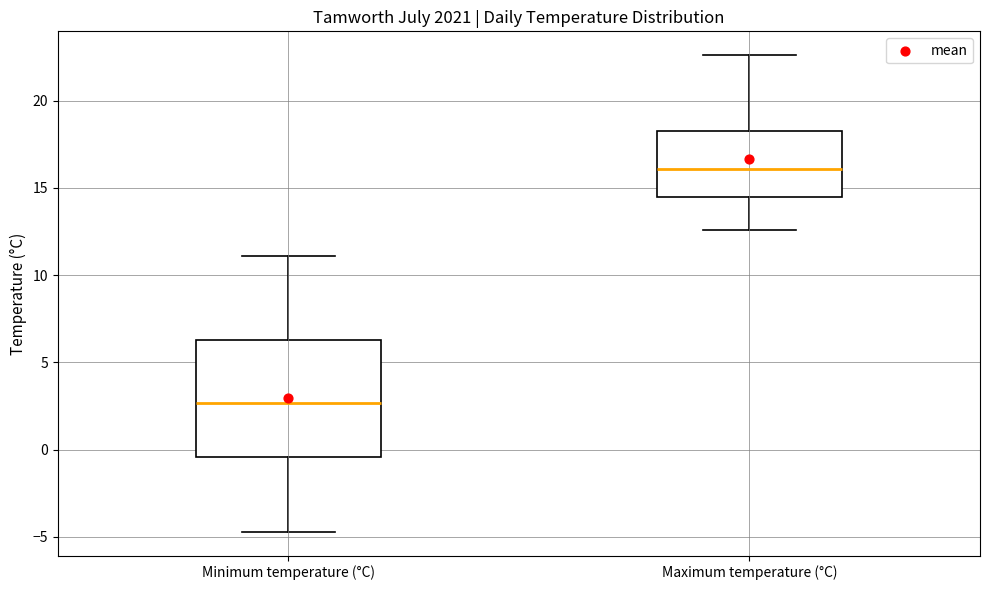

Reading left to right, read every box against the y-axis: the position of its median line, the range the box covers, and the ends of its whiskers. The values are not printed on the chart, so give them approximately, as read against the axis.

Minimum temperature (°C): median 2.5, box -0.5 to 6.5, whiskers -4.5 to 11.0
Maximum temperature (°C): median 16.0, box 14.5 to 18.5, whiskers 12.5 to 22.5